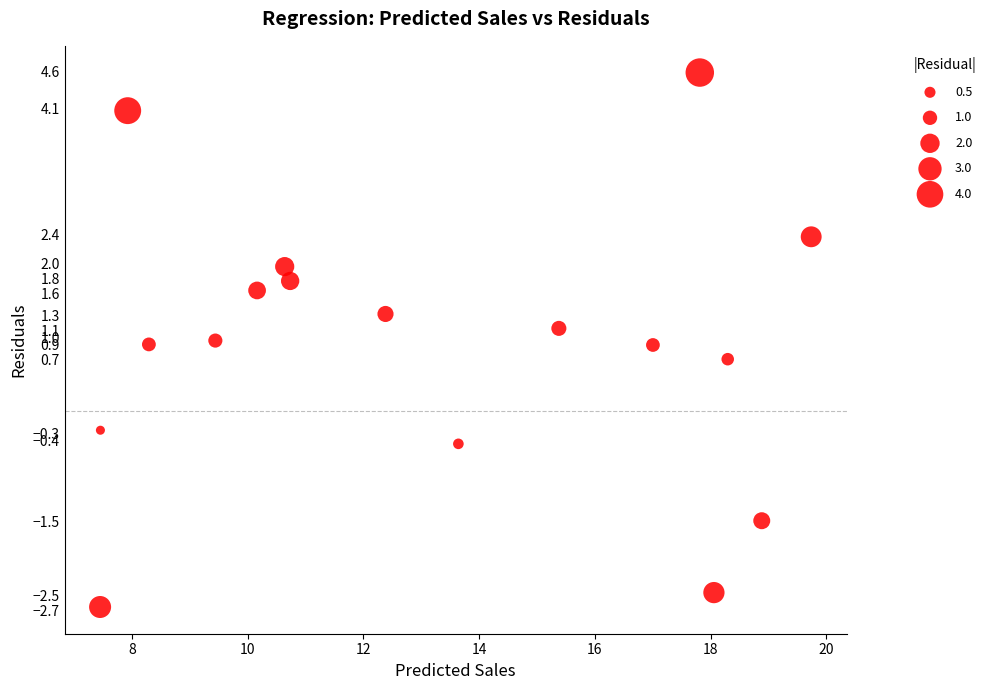

What Y value in the scatter plot is closest to 0?

-0.3